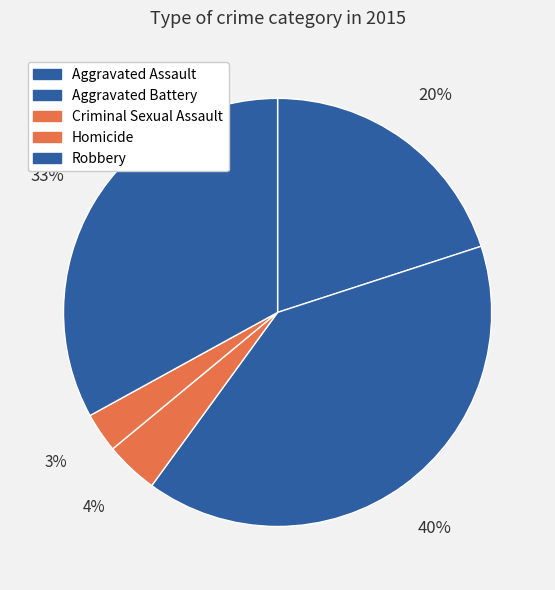

What is the total percentage of Robbery and Homicide?

36.0%